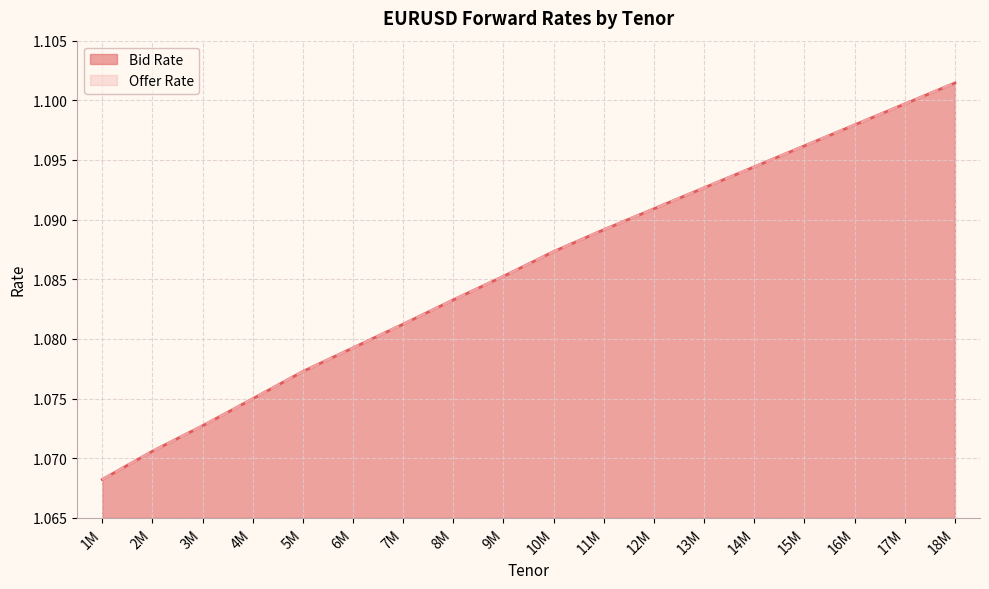

Reading left to right, extract all data points from this chart.

Bid Rate: 1.1	1.1	1.1	1.1	1.1	1.1	1.1	1.1	1.1	1.1	1.1	1.1	1.1	1.1	1.1	1.1	1.1	1.1
Offer Rate: 1.1	1.1	1.1	1.1	1.1	1.1	1.1	1.1	1.1	1.1	1.1	1.1	1.1	1.1	1.1	1.1	1.1	1.1